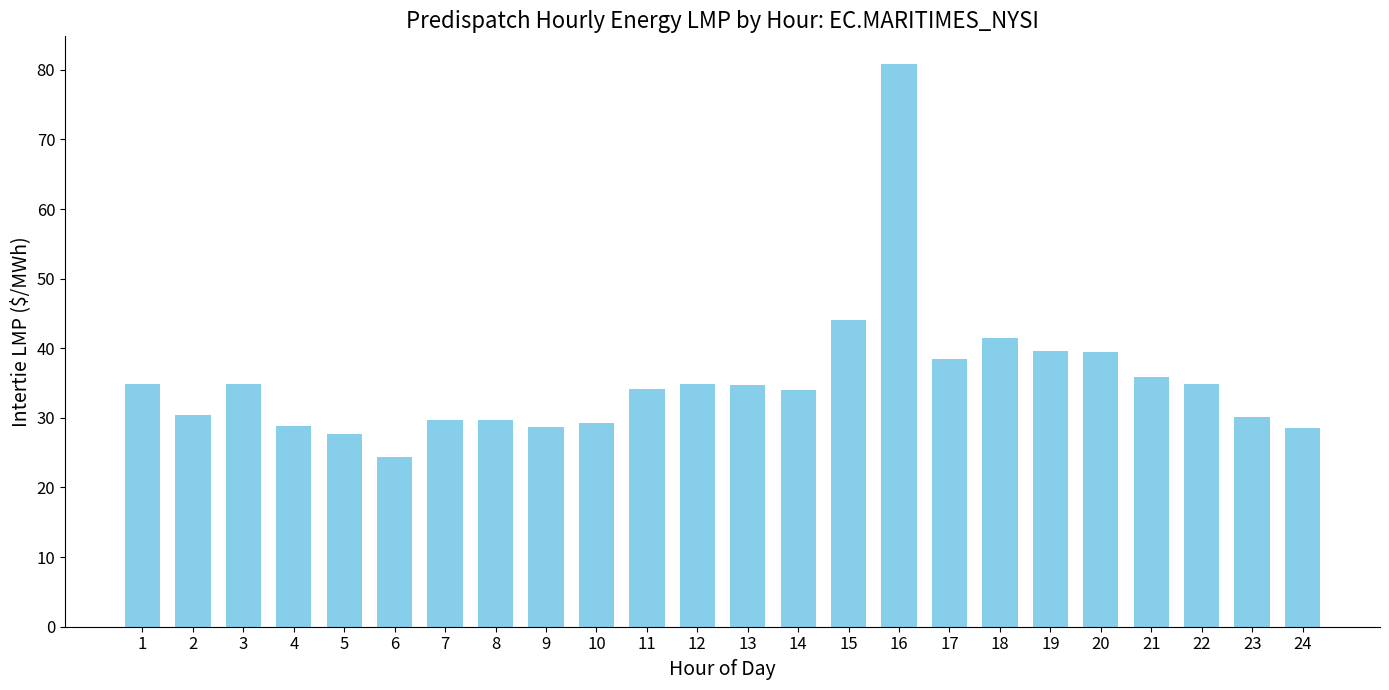

Between 5 and 19, which is larger?

19